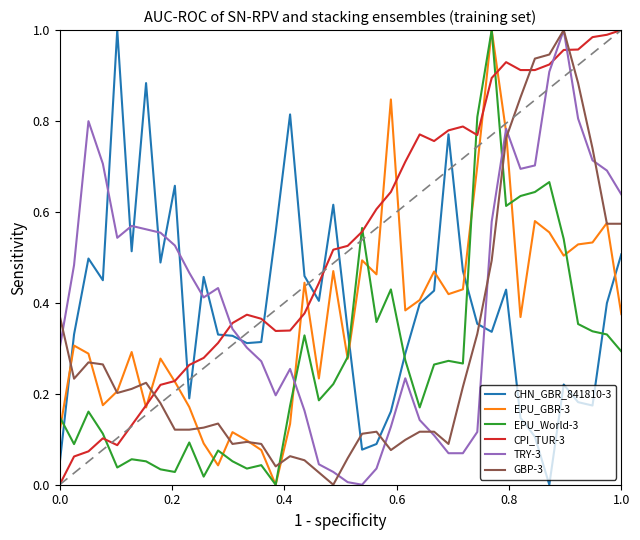

How many intersections are there between EPU_World-3 and TRY-3?

2